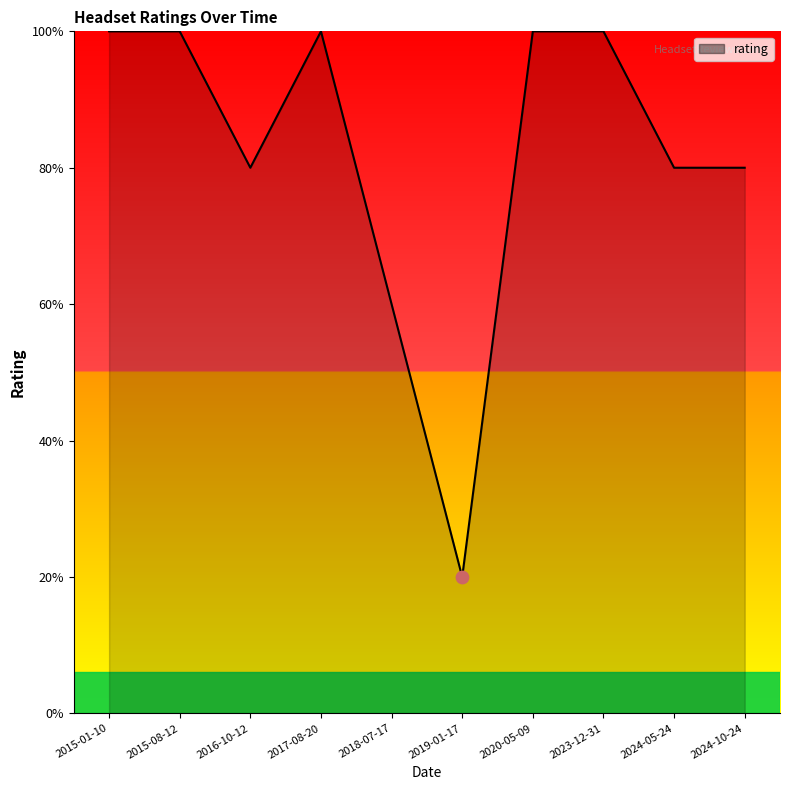

What is the change in value from 2015-01-10 to 2019-01-17?

-4